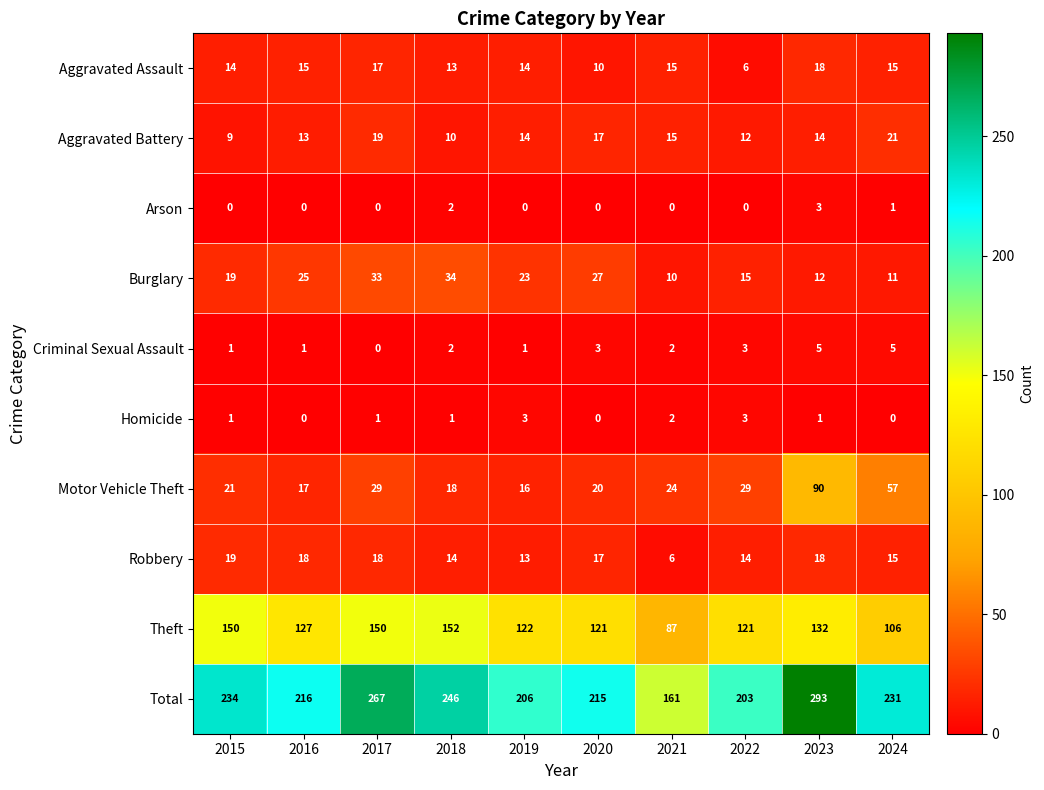

How many distinct data groups are displayed?

10